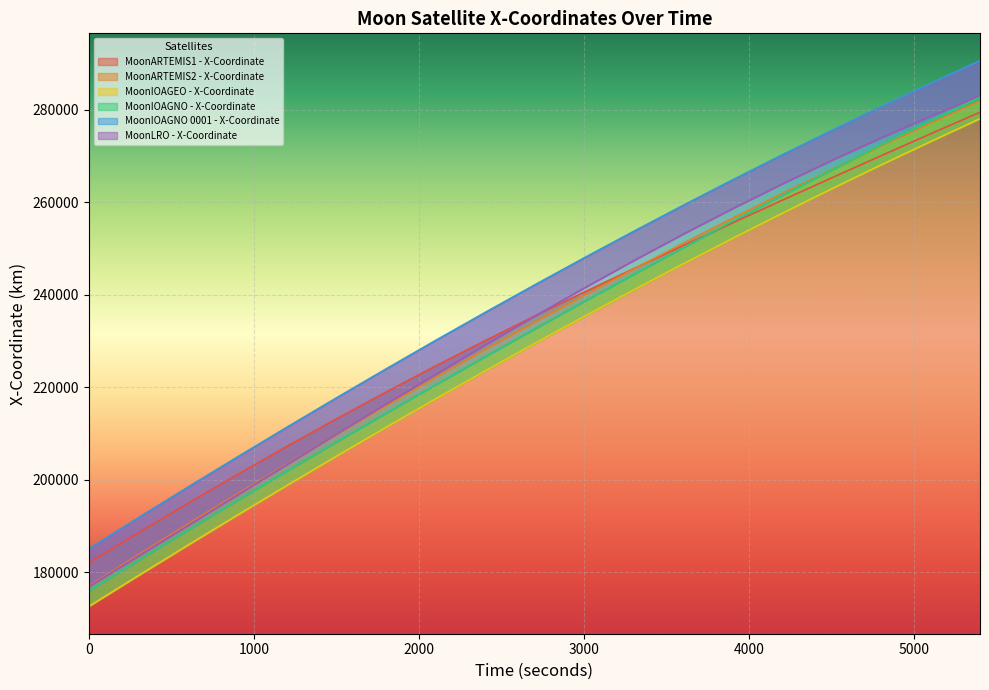

What is the value of the MoonARTEMIS2 - X-Coordinate point at the 18th from the left?

277058.9